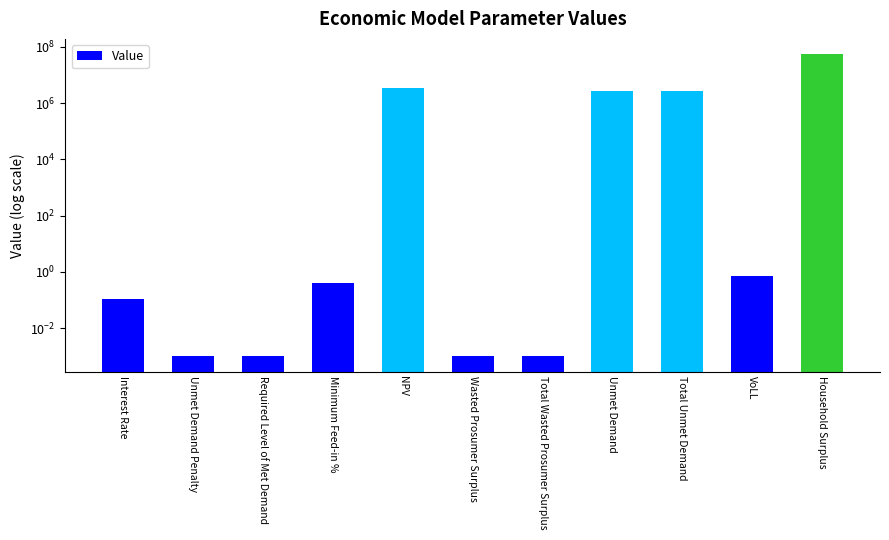

The value at Total Unmet Demand is 1410187.5. True or false?

False